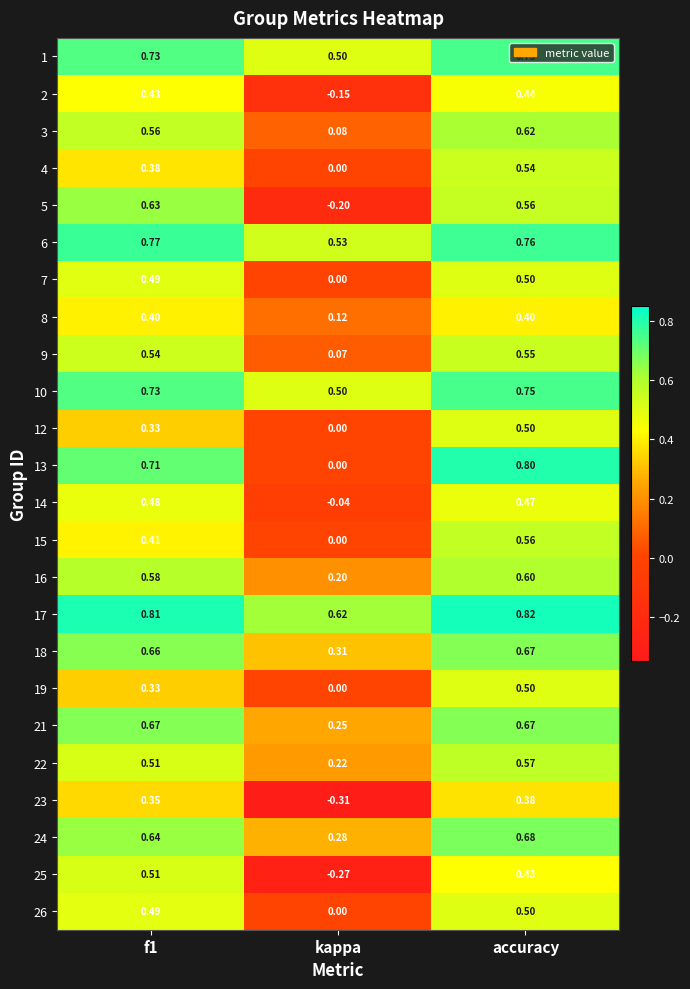

Where is 6 nearest to the value 0?

kappa